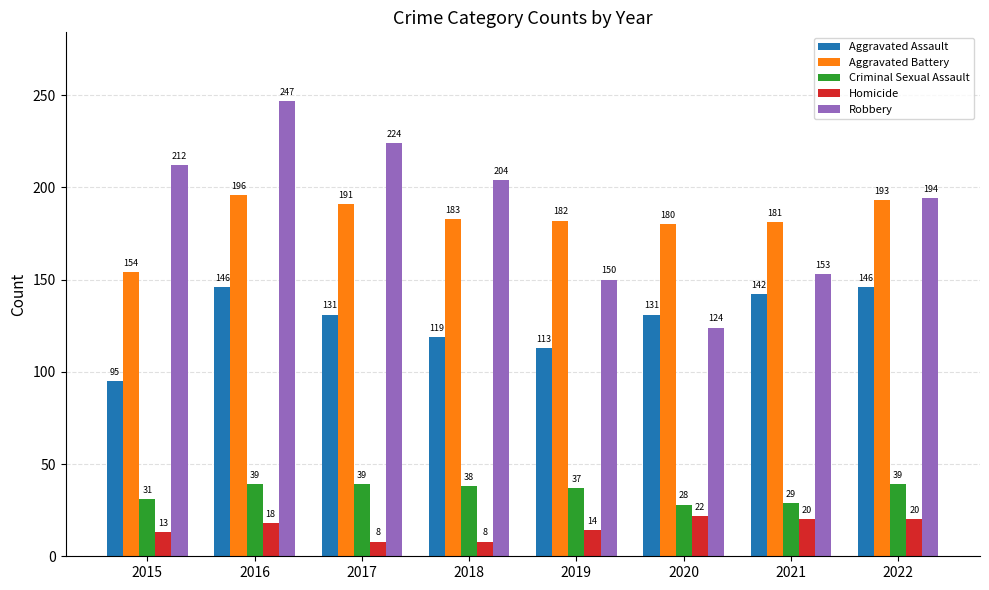

Read the Homicide value at 2016, to the nearest 5.

20